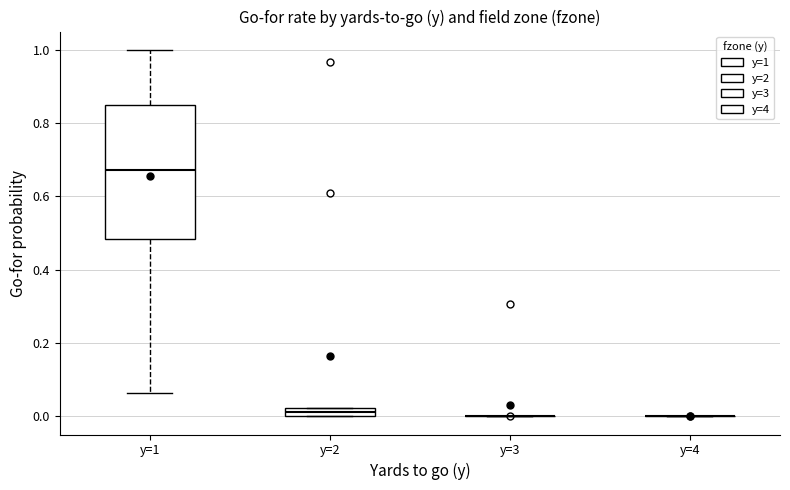

Comparing the boxes themselves (not the whiskers), which one is the tallest?

y=1